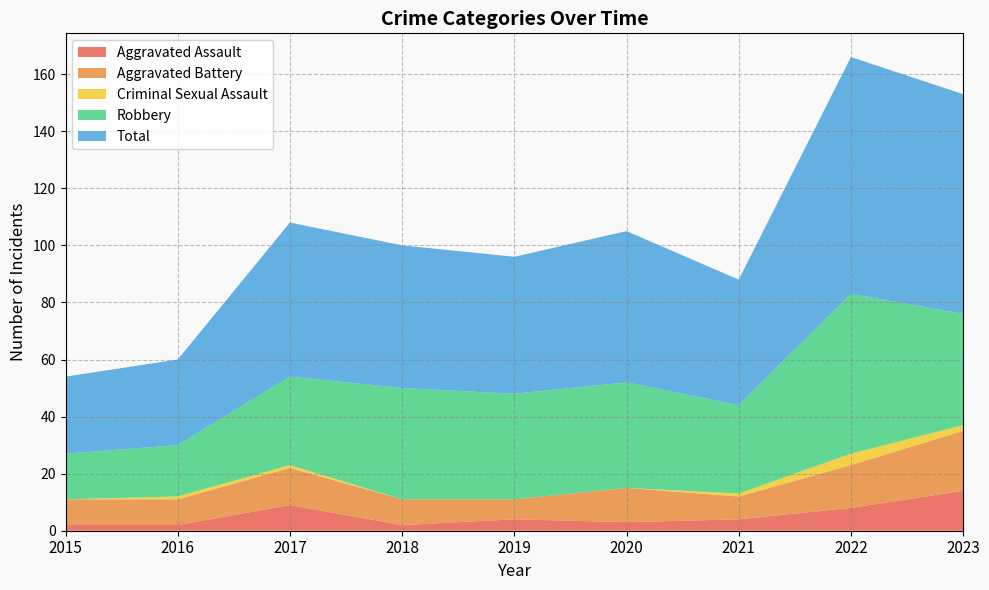

Reading left to right, list all the values displayed in this chart.

Aggravated Assault: 2015=2	2016=2	2017=9	2018=2	2019=4	2020=3	2021=4	2022=8	2023=14
Aggravated Battery: 2015=9	2016=9	2017=13	2018=9	2019=7	2020=12	2021=8	2022=15	2023=21
Criminal Sexual Assault: 2015=0	2016=1	2017=1	2018=0	2019=0	2020=0	2021=1	2022=4	2023=2
Robbery: 2015=16	2016=18	2017=31	2018=39	2019=37	2020=37	2021=31	2022=56	2023=39
Total: 2015=27	2016=30	2017=54	2018=50	2019=48	2020=53	2021=44	2022=83	2023=77